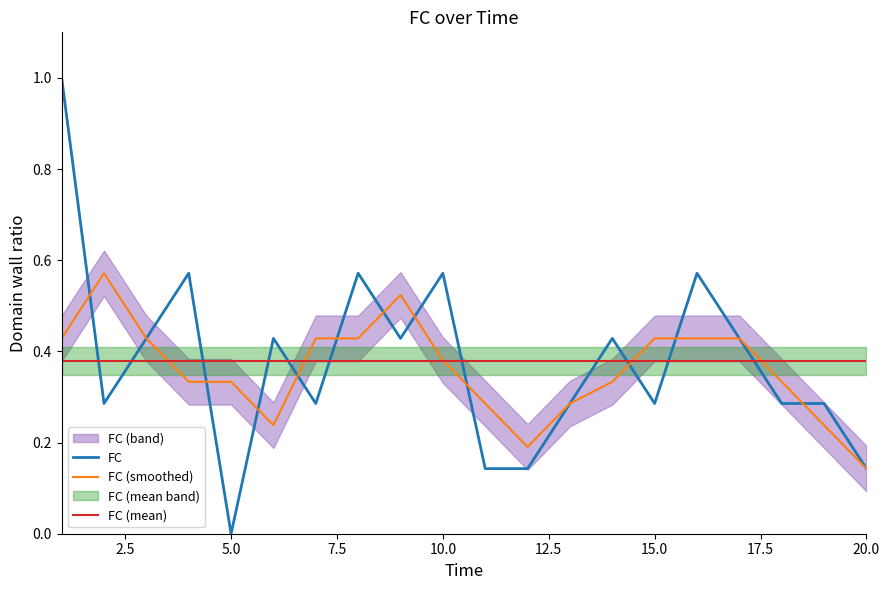

After their last crossing, which series has the higher values: FC or FC (mean)?

FC (mean)